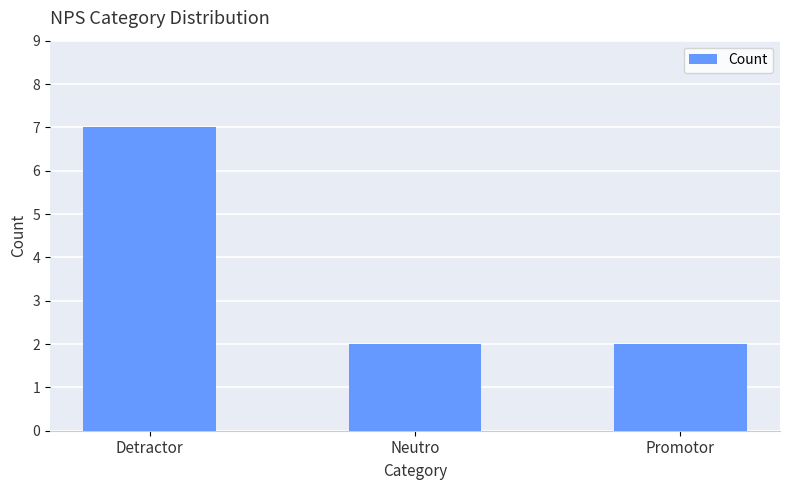

What is the difference between the maximum and minimum values?

5